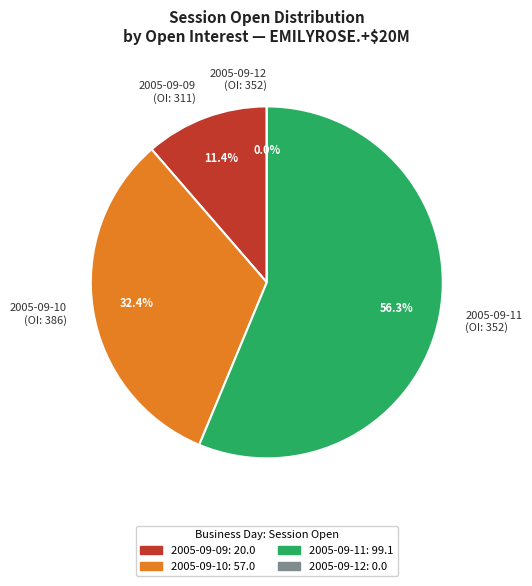

To the nearest percent, what portion does 352 represent?

56%